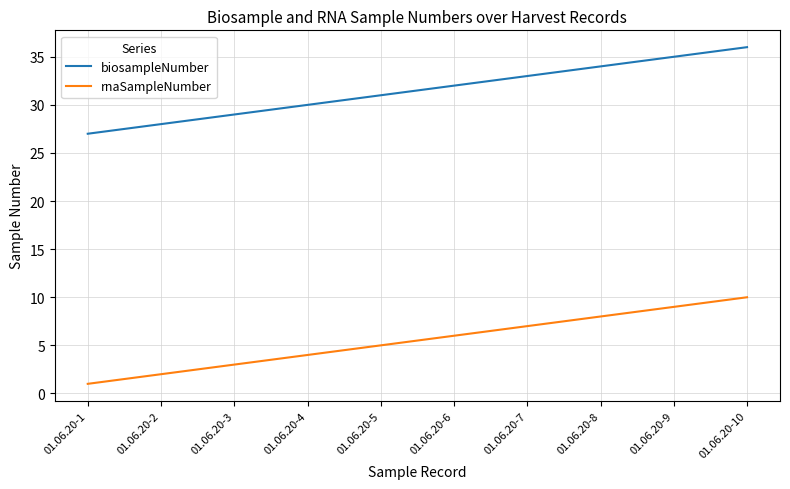

Is the value of biosampleNumber at 01.06.20-6 greater than the value of rnaSampleNumber at 01.06.20-4?

Yes